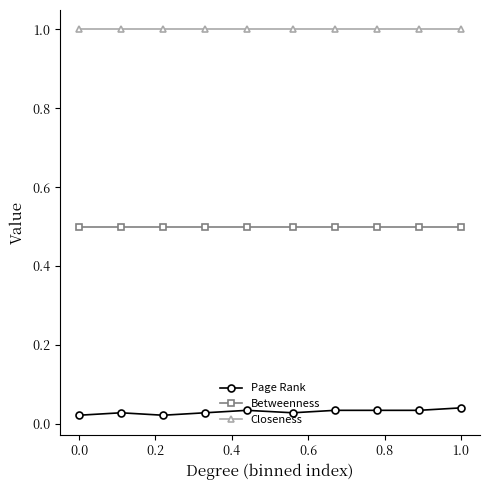

What is the value of the Closeness point at the 10th from the left?

1.0